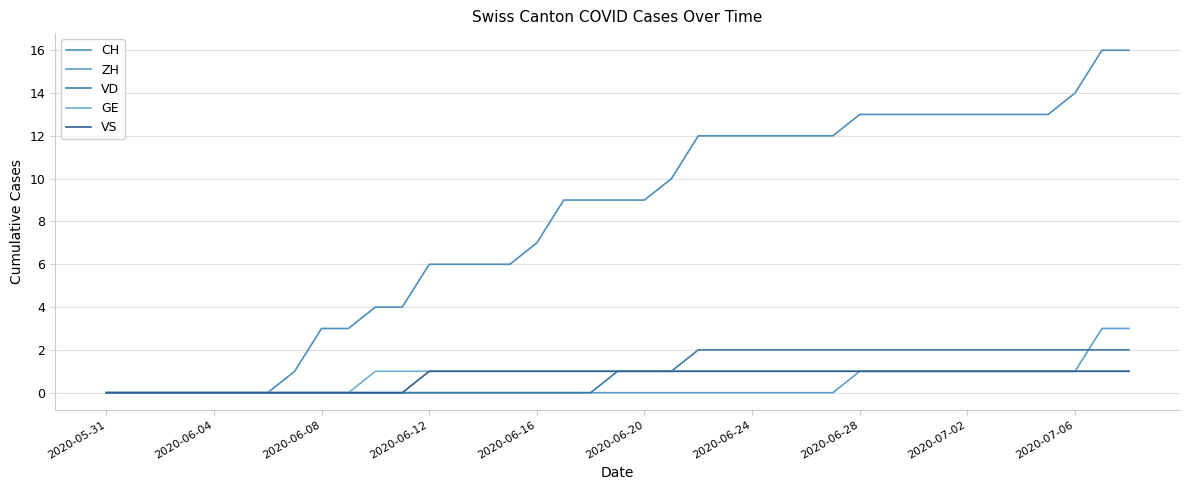

At how many categories does at least one series exceed 4?

27